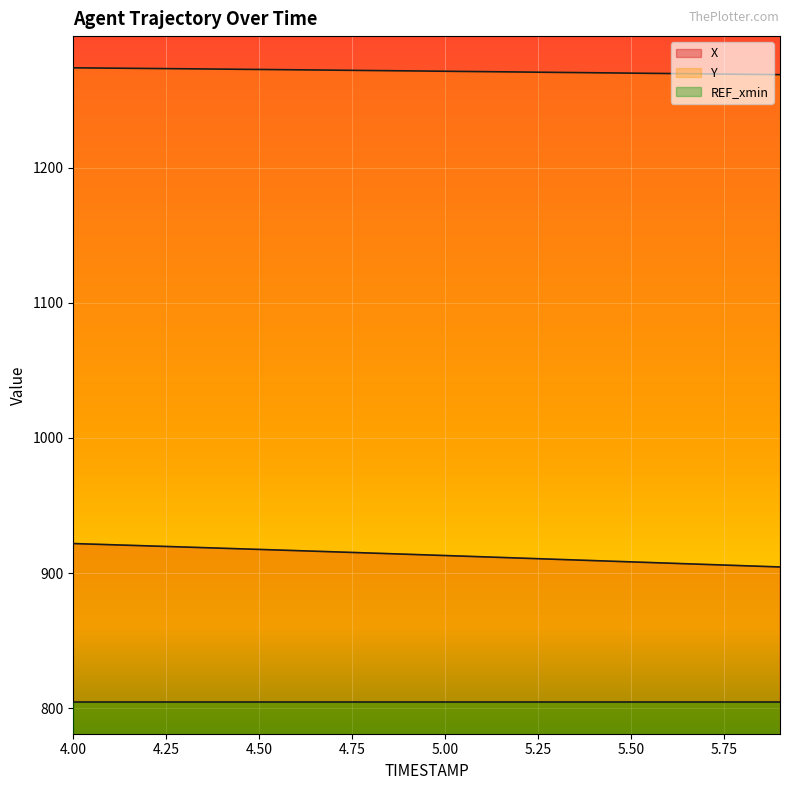

Between 5.7 and 4.5, which is larger?

4.5